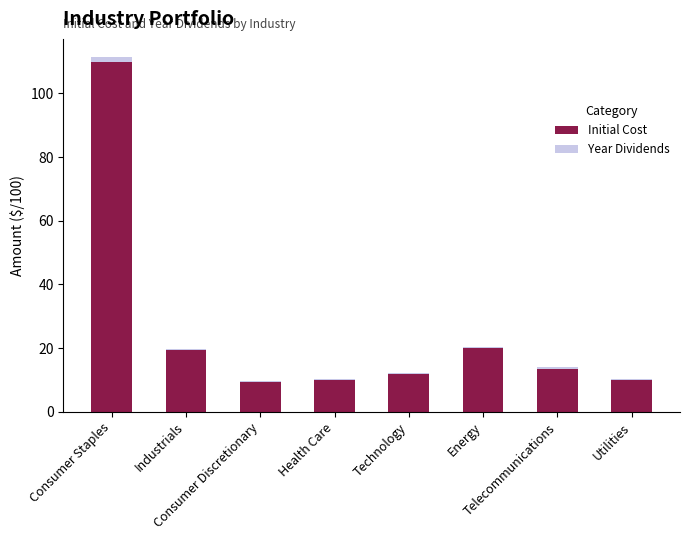

What is the maximum value for Initial Cost?

109.9